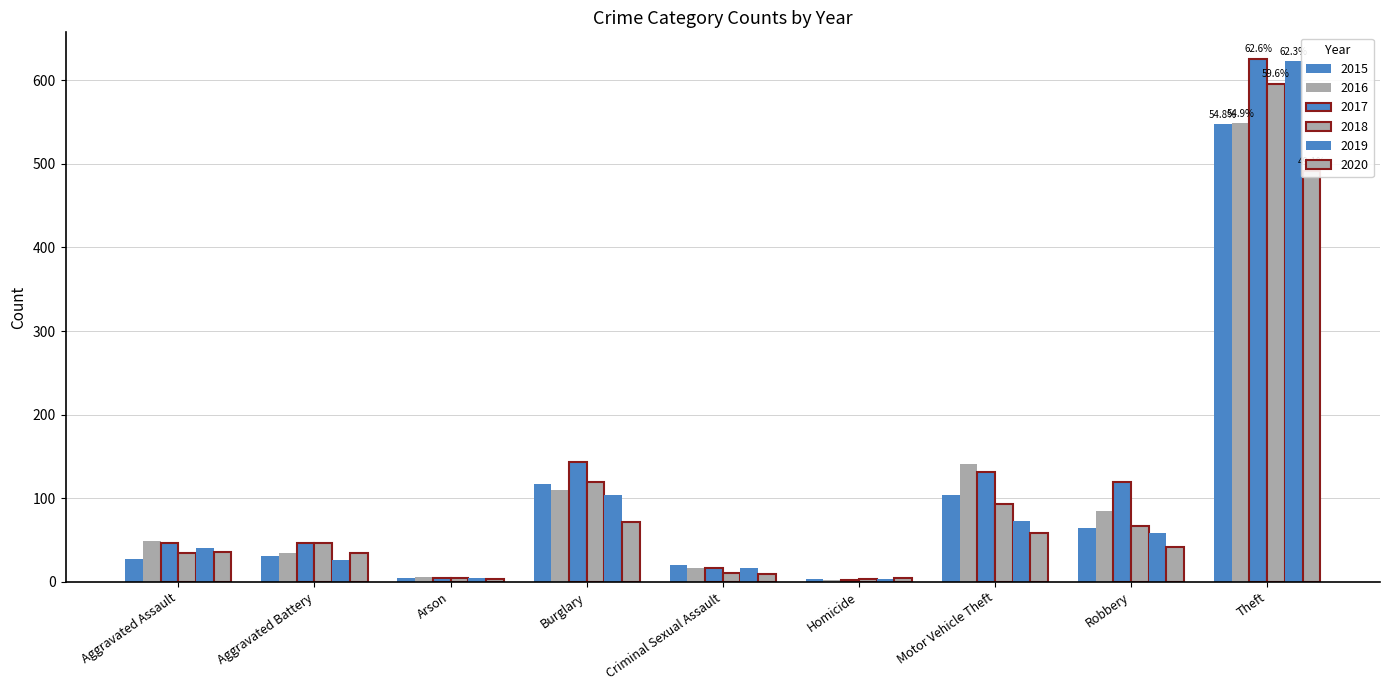

Reading left to right, extract all data points from this chart.

2015: Aggravated Assault=27	Aggravated Battery=31	Arson=4	Burglary=117	Criminal Sexual Assault=20	Homicide=3	Motor Vehicle Theft=104	Robbery=64	Theft=548
2016: Aggravated Assault=49	Aggravated Battery=35	Arson=6	Burglary=110	Criminal Sexual Assault=17	Homicide=2	Motor Vehicle Theft=141	Robbery=85	Theft=549
2017: Aggravated Assault=47	Aggravated Battery=46	Arson=4	Burglary=143	Criminal Sexual Assault=16	Homicide=2	Motor Vehicle Theft=131	Robbery=119	Theft=626
2018: Aggravated Assault=35	Aggravated Battery=46	Arson=4	Burglary=119	Criminal Sexual Assault=11	Homicide=3	Motor Vehicle Theft=93	Robbery=67	Theft=596
2019: Aggravated Assault=41	Aggravated Battery=26	Arson=4	Burglary=104	Criminal Sexual Assault=16	Homicide=3	Motor Vehicle Theft=73	Robbery=58	Theft=623
2020: Aggravated Assault=36	Aggravated Battery=34	Arson=3	Burglary=72	Criminal Sexual Assault=9	Homicide=4	Motor Vehicle Theft=59	Robbery=42	Theft=491